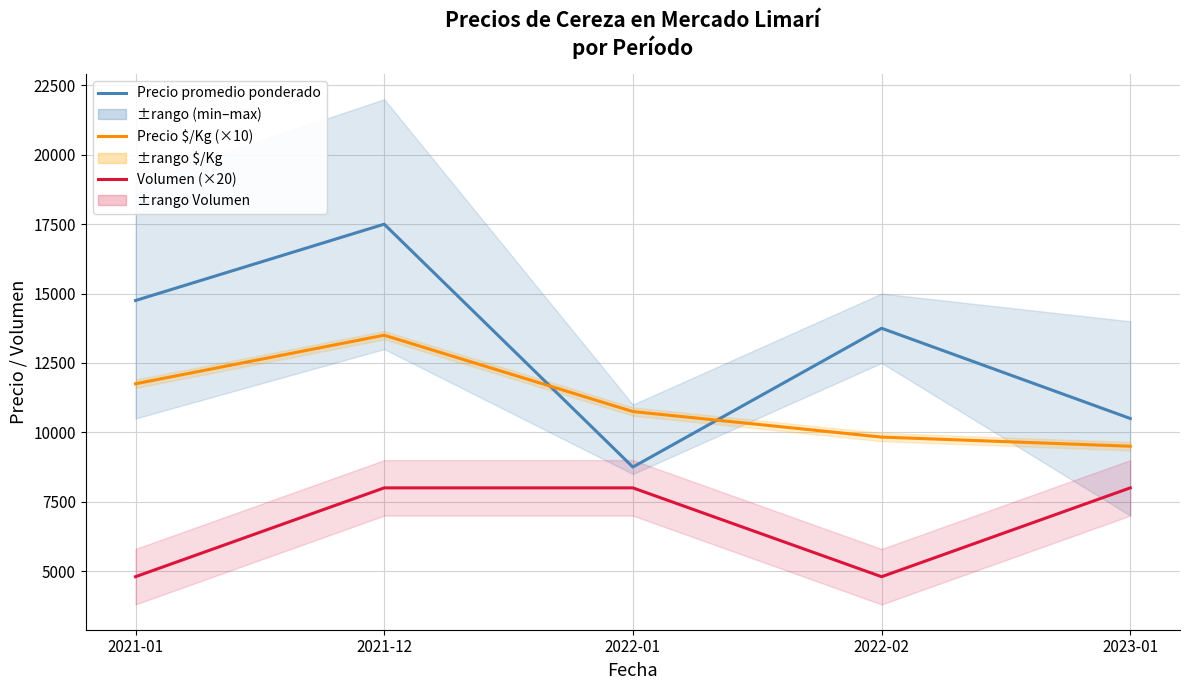

Which series has the largest range (max minus min)?

Precio promedio ponderado